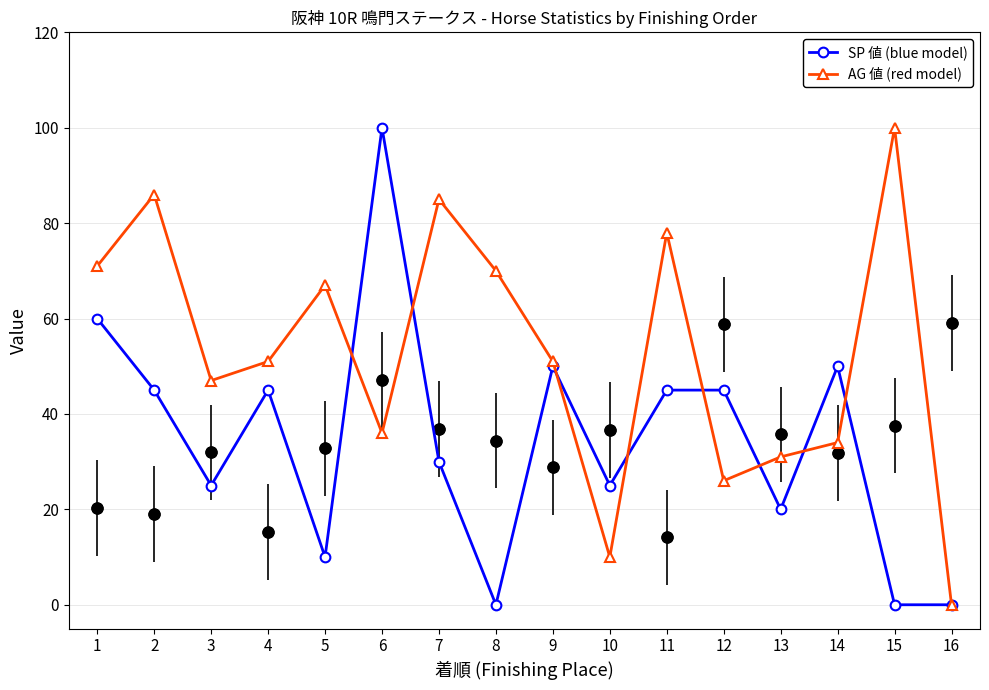

Which series reaches the maximum Y coordinate?

SP 値 (blue model)